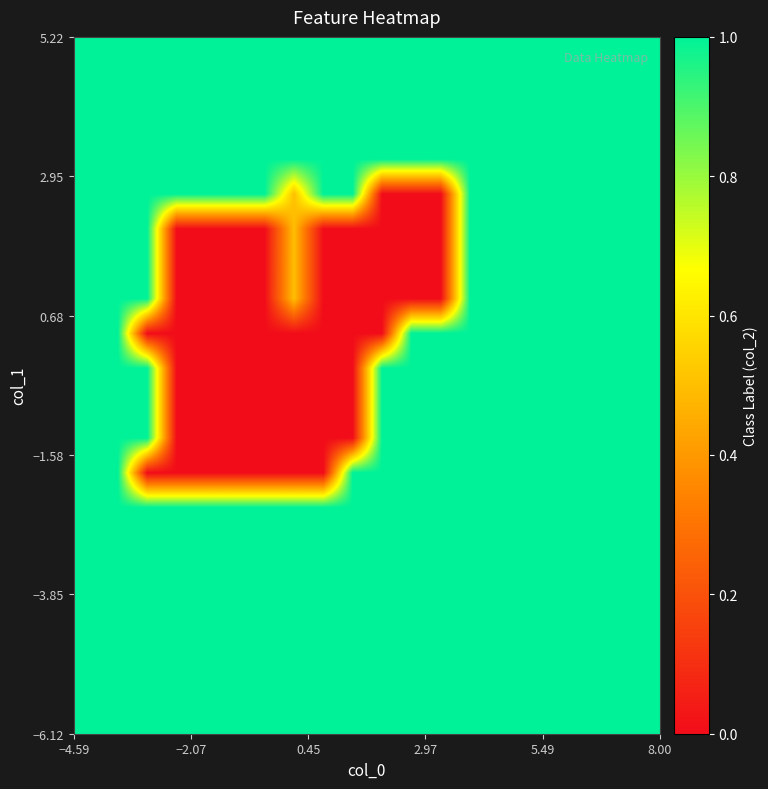

Count the number of categories in the chart.

20